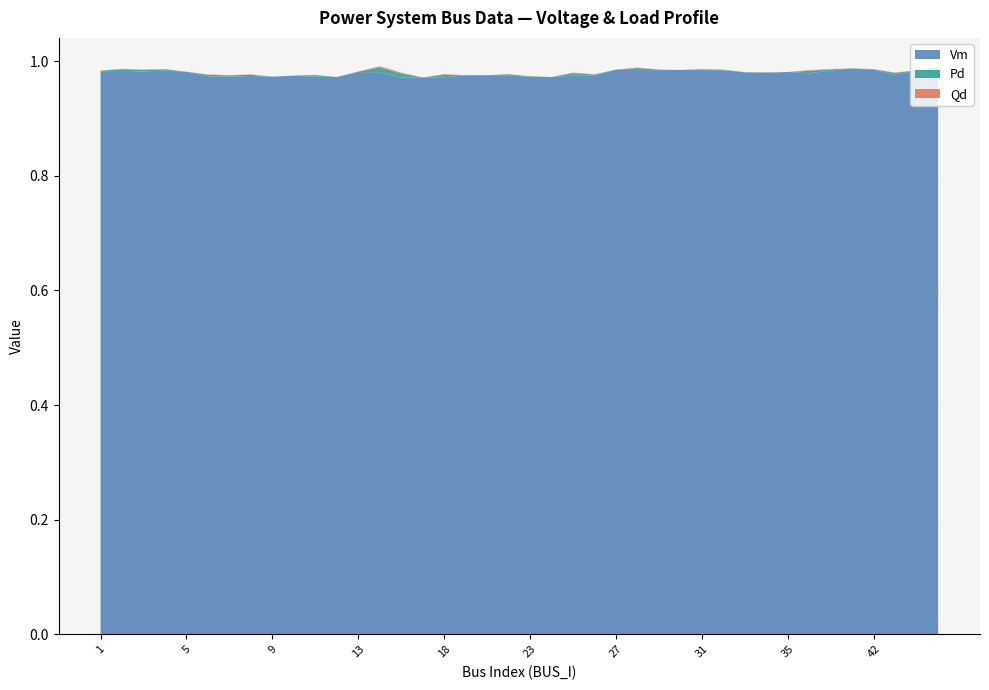

Reading left to right, what are all the values shown in this chart?

Vm: 1=1.0	2=1.0	3=1.0	4=1.0	5=1.0	6=1.0	7=1.0	8=1.0	9=1.0	10=1.0	11=1.0	12=1.0	13=1.0	14=1.0	15=1.0	17=1.0	18=1.0	19=1.0	20=1.0	21=1.0	23=1.0	24=1.0	25=1.0	26=1.0	27=1.0	28=1.0	29=1.0	30=1.0	31=1.0	32=1.0	33=1.0	34=1.0	35=1.0	36=1.0	37=1.0	41=1.0	42=1.0	53=1.0	54=1.0	55=1.0
Pd: 1=0.0	2=0.0	3=0.0	4=0.0	5=0.0	6=0.0	7=0.0	8=0.0	9=0.0	10=0.0	11=0.0	12=0.0	13=0.0	14=0.0	15=0.0	17=0.0	18=0.0	19=0.0	20=0.0	21=0.0	23=0.0	24=0.0	25=0.0	26=0.0	27=0.0	28=0.0	29=0.0	30=0.0	31=0.0	32=0.0	33=0.0	34=0.0	35=0.0	36=0.0	37=0.0	41=0.0	42=0.0	53=0.0	54=0.0	55=0.0
Qd: 1=0.0	2=0.0	3=0.0	4=0.0	5=0.0	6=0.0	7=0.0	8=0.0	9=0.0	10=0.0	11=0.0	12=0.0	13=0.0	14=0.0	15=0.0	17=0.0	18=0.0	19=0.0	20=0.0	21=0.0	23=0.0	24=0.0	25=0.0	26=0.0	27=0.0	28=0.0	29=0.0	30=0.0	31=0.0	32=0.0	33=0.0	34=0.0	35=0.0	36=0.0	37=0.0	41=0.0	42=0.0	53=0.0	54=0.0	55=0.0